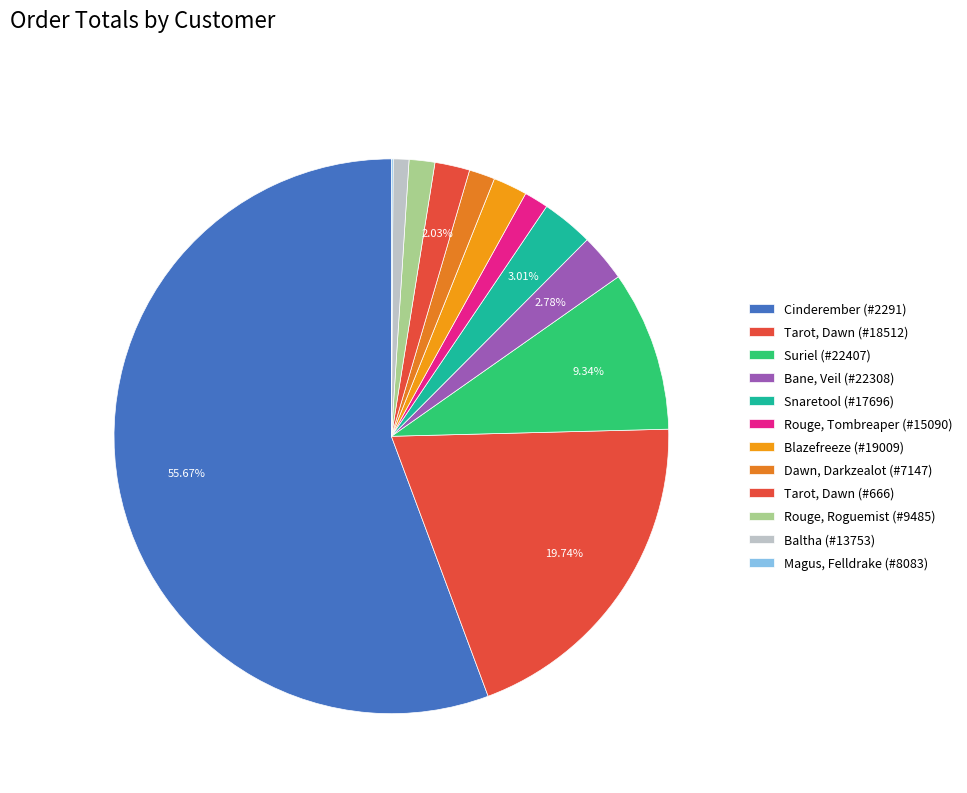

How many slices are in this pie chart?

12